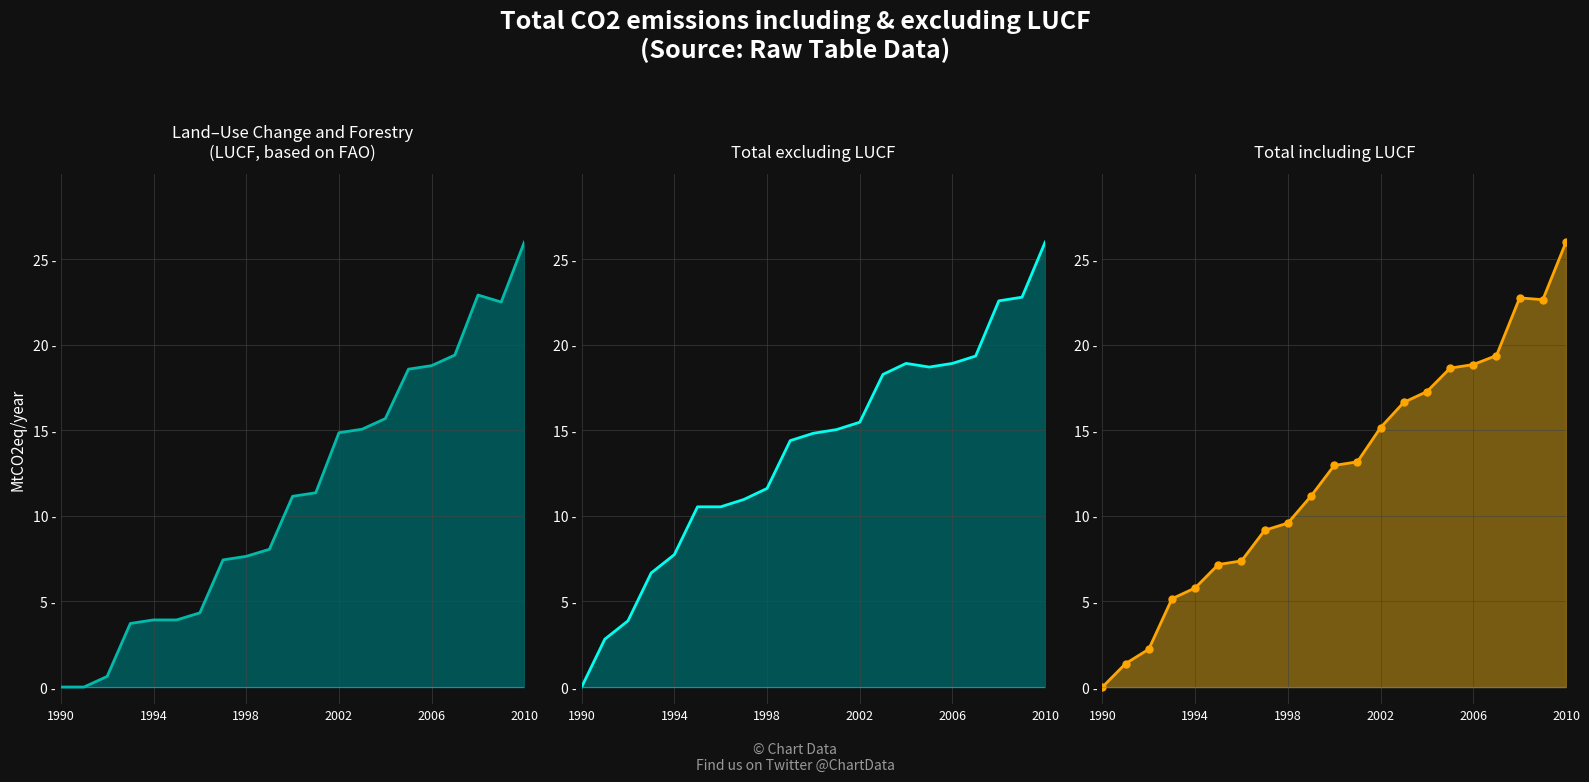

Which series has the largest range (max minus min)?

LUCF line